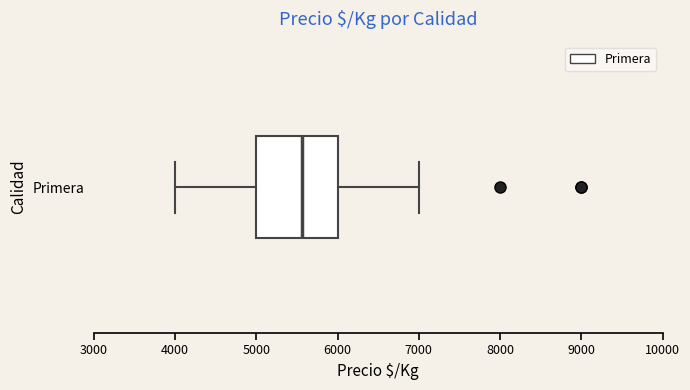

Read this box plot against the x-axis: the position of the median line, the range covered by the box, and the ends of both whiskers. The values are not printed on the chart, so give them approximately, as read against the axis.

median 5600, box 5000 to 6000, whiskers 4000 to 7000